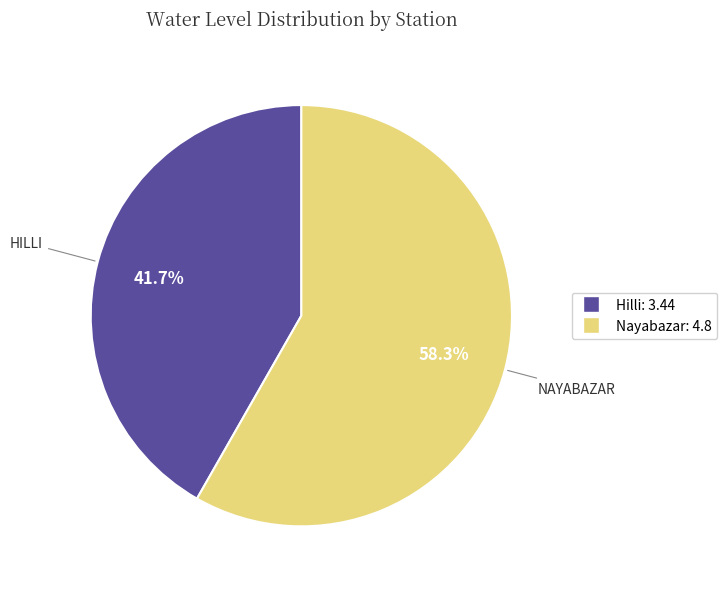

What percentage is the Hilli slice, to the nearest percent?

42%